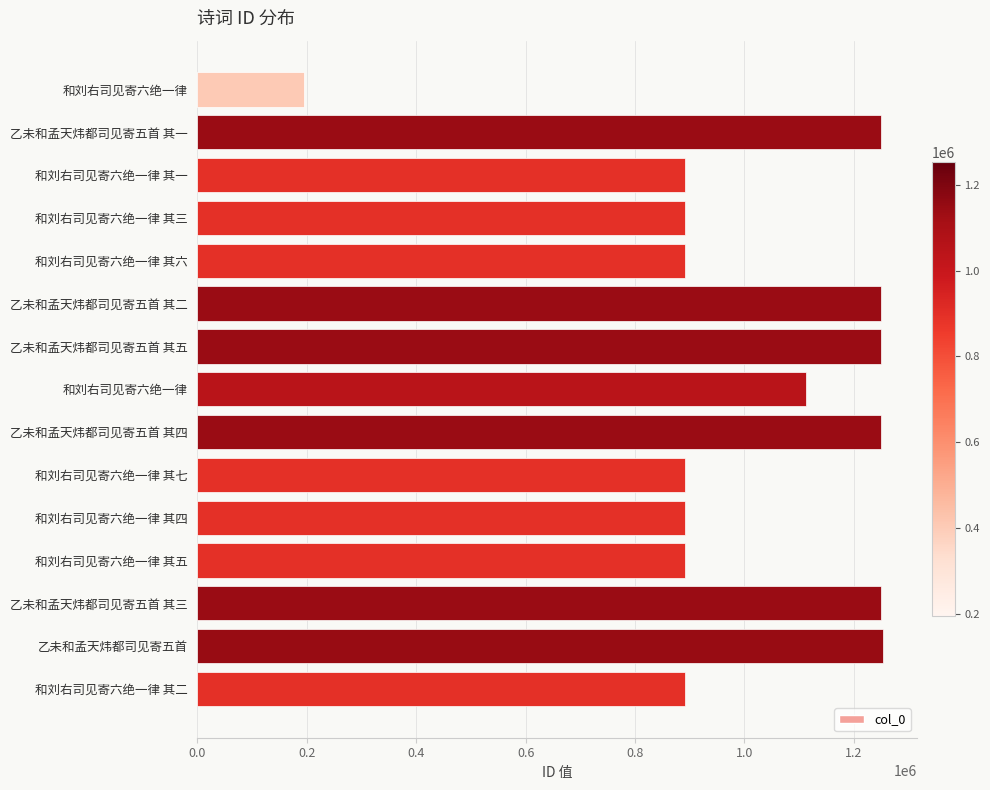

What is the average value?

1002578